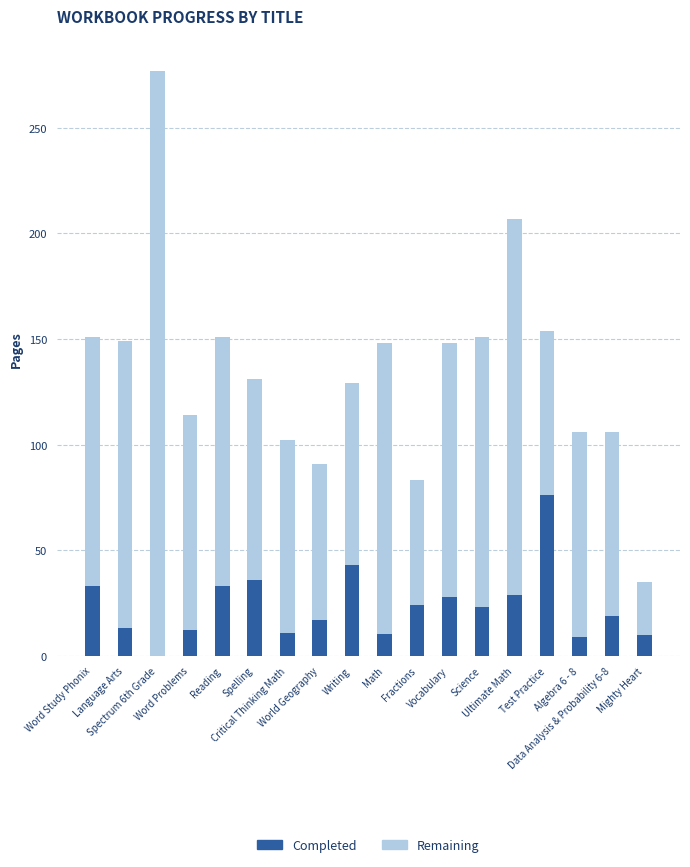

What is the sum of all Completed values?

426.2